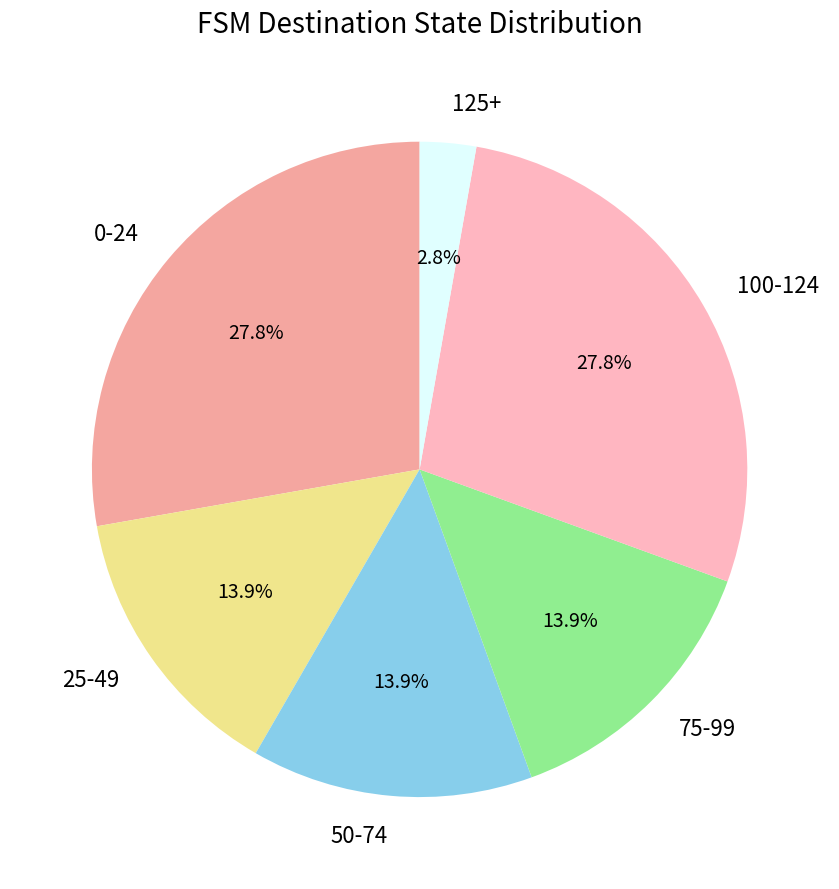

Count the number of slices in the pie.

6